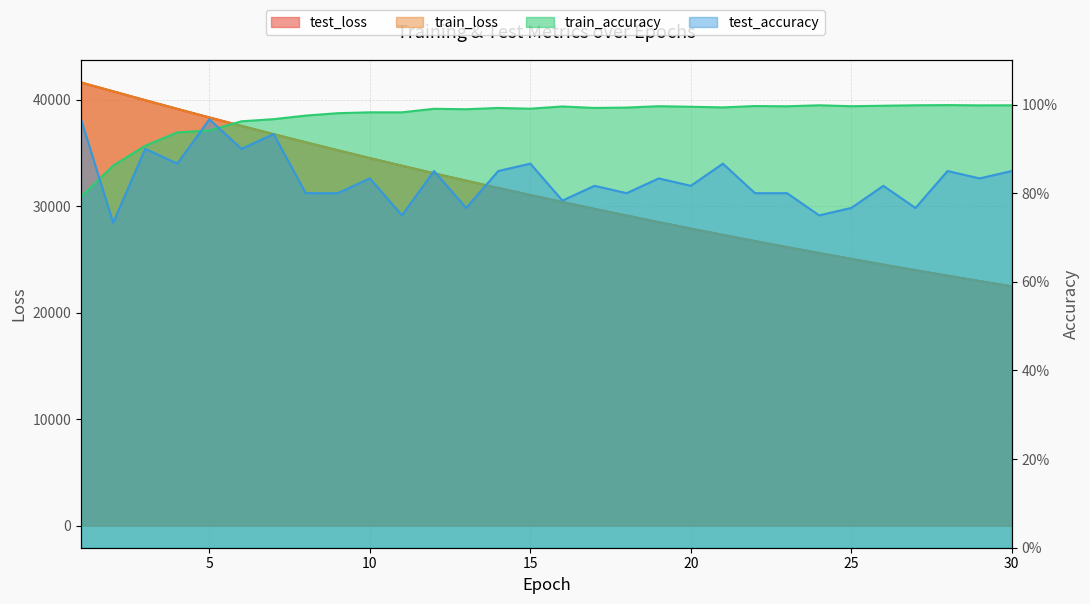

What is the greatest value displayed?

41641.0